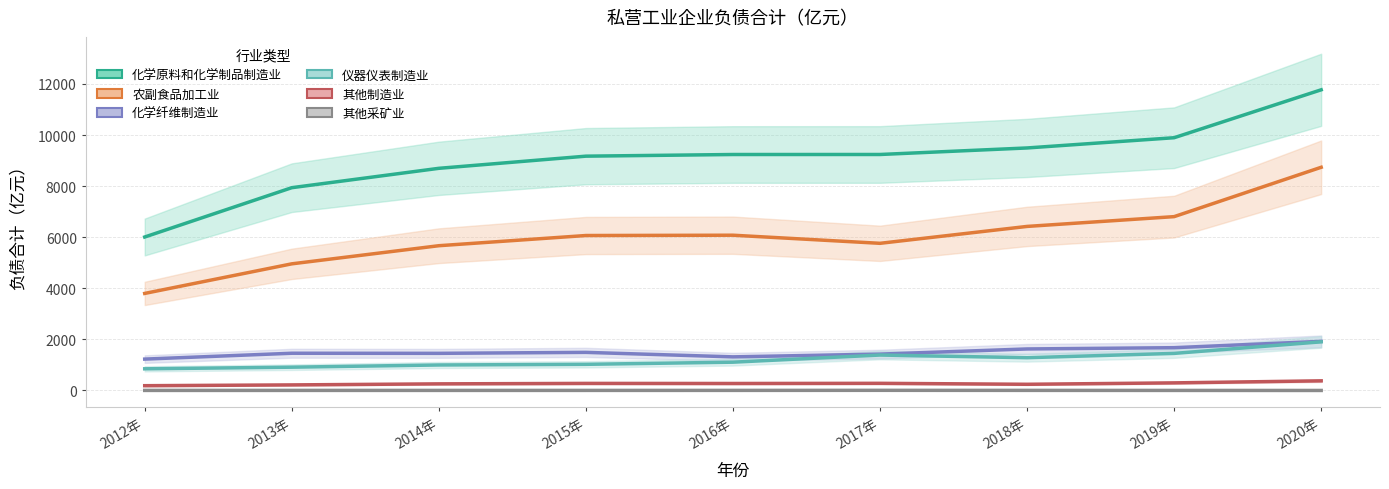

What are all the series names shown in the legend?

化学原料和化学制品制造业, 农副食品加工业, 化学纤维制造业, 仪器仪表制造业, 其他制造业, 其他采矿业